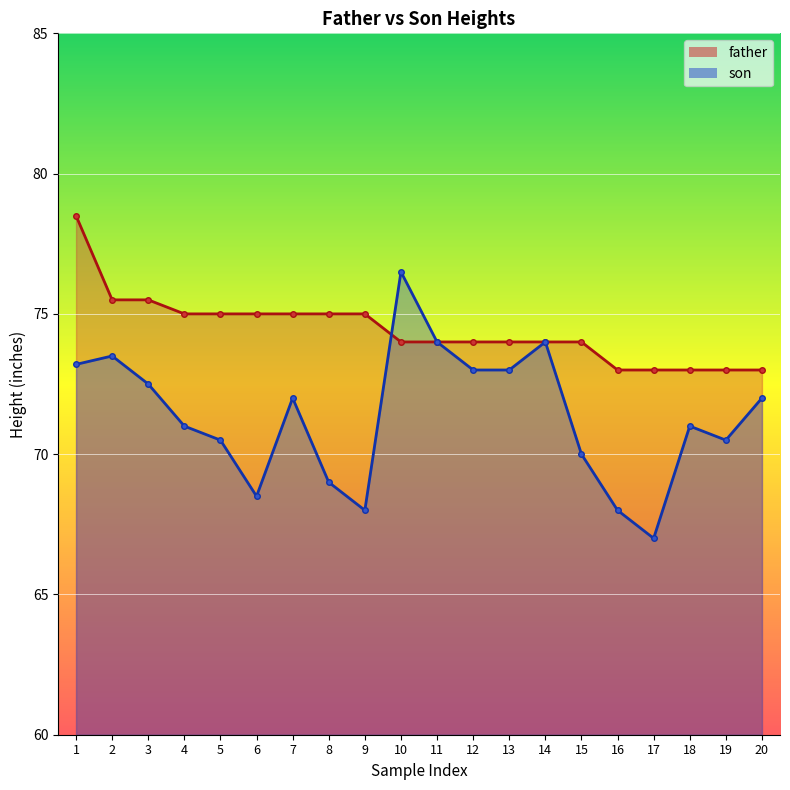

What is the maximum value shown in the chart?

78.5